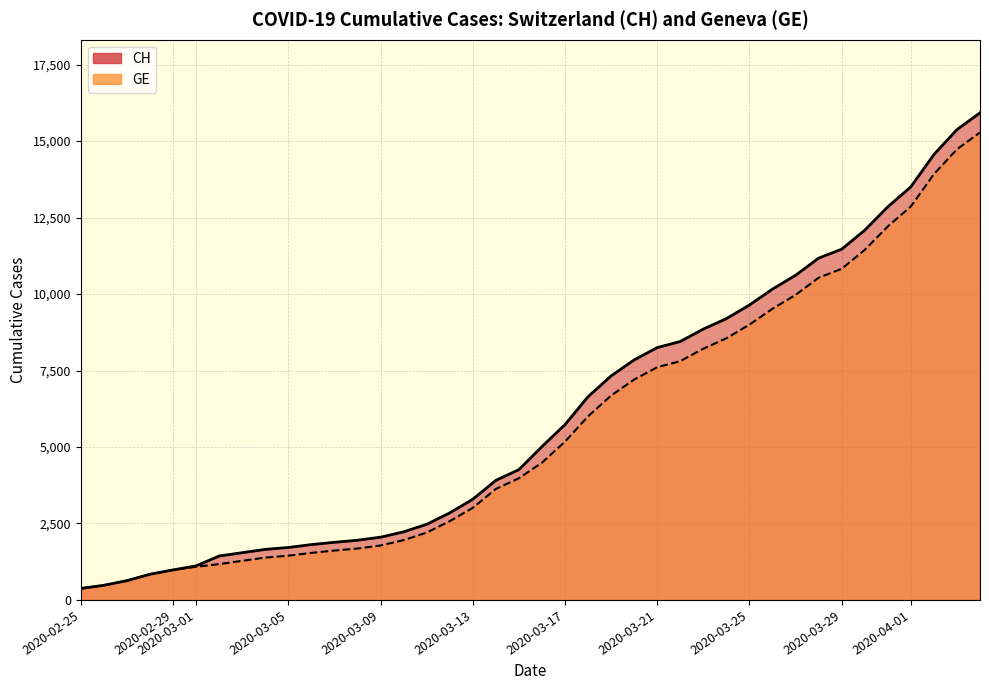

Rank the series by their average value, from highest to lowest.

CH (line), GE (line)